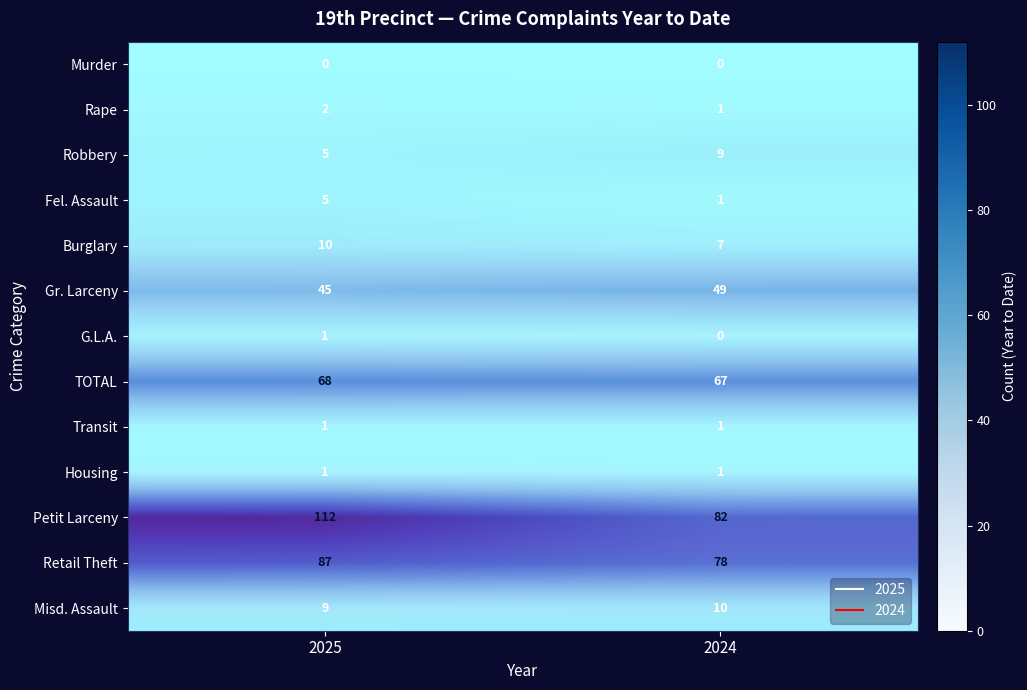

How many distinct data groups are displayed?

13